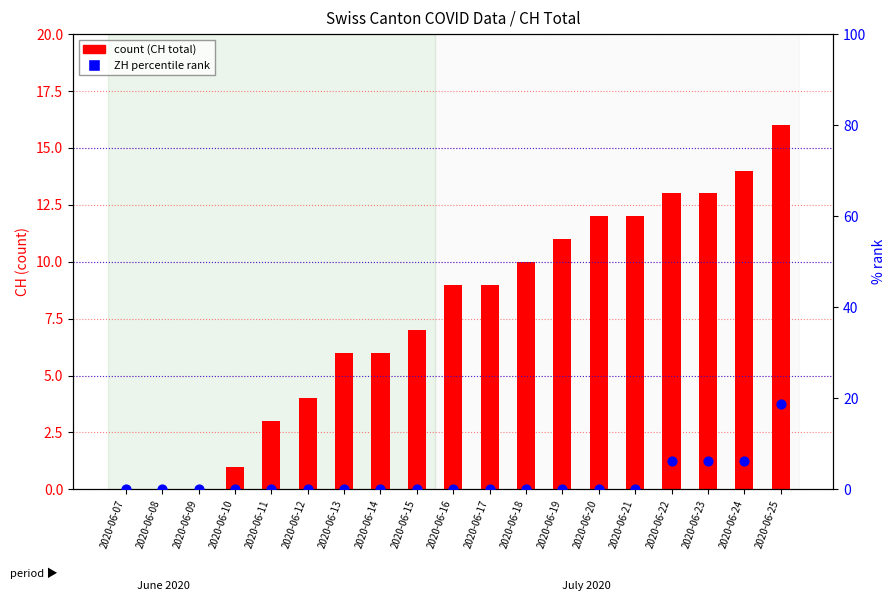

At how many categories does at least one series exceed 6?

11